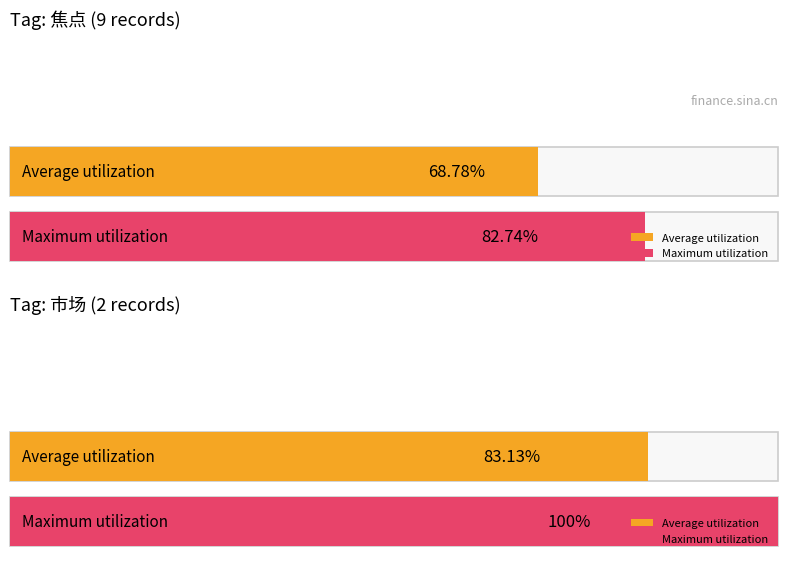

How many distinct data groups are displayed?

2